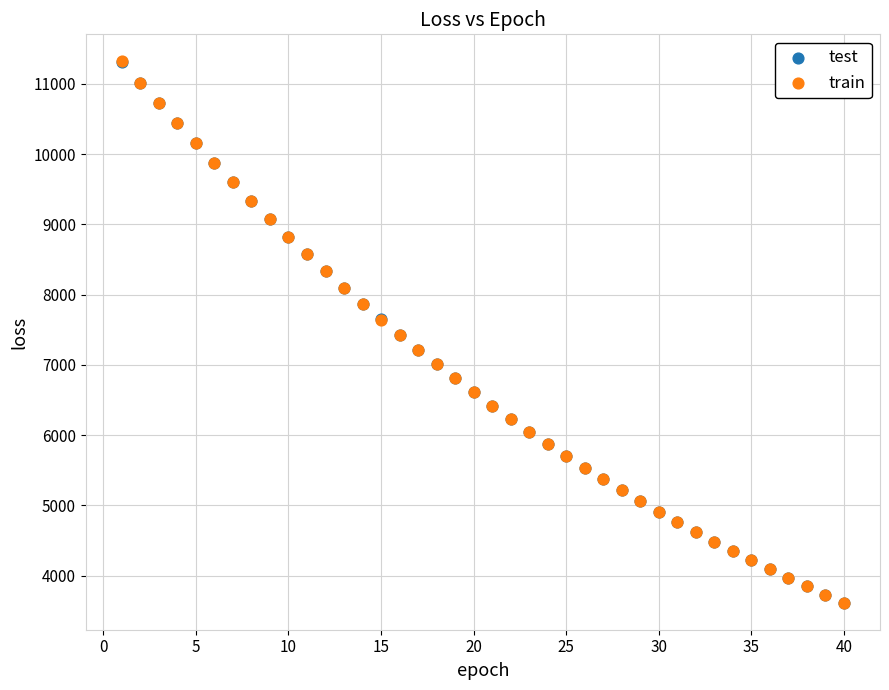

What are all the series names shown in the legend?

test, train